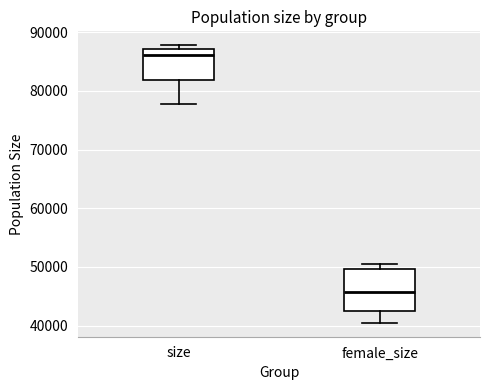

Where does the lower whisker of the box for size end on the y-axis? The values are not printed on the chart, so give them approximately, as read against the axis.

78000